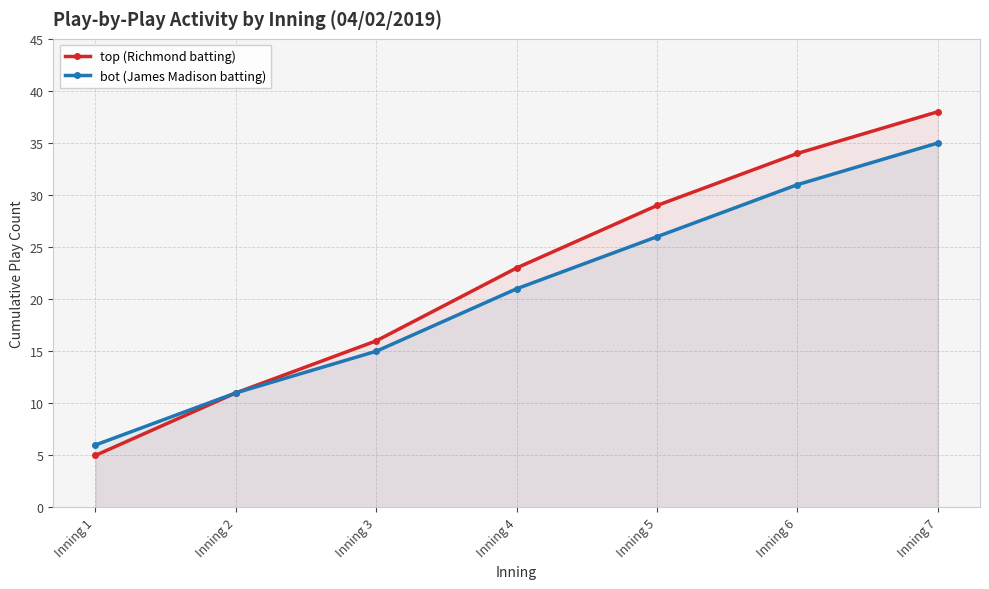

Rank the series at Inning 3 from highest to lowest value.

top (Richmond batting), bot (James Madison batting)